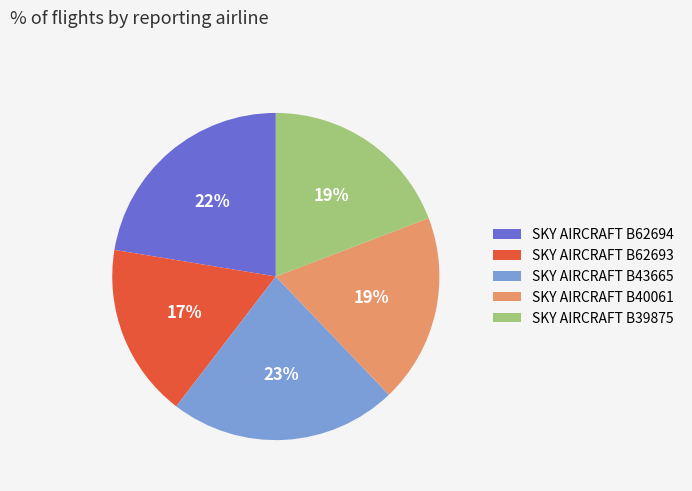

To the nearest percent, what portion does SKY AIRCRAFT B40061 represent?

19%